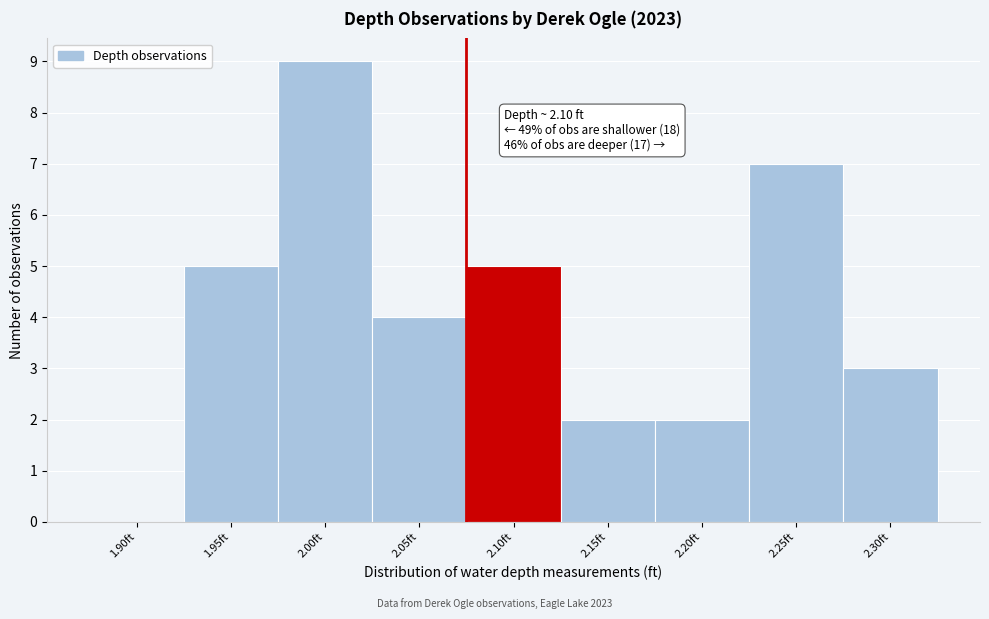

Reading left to right, transcribe all the data shown in this chart.

1.90ft=0	1.95ft=5	2.00ft=9	2.05ft=4	2.10ft=5	2.15ft=2	2.20ft=2	2.25ft=7	2.30ft=3